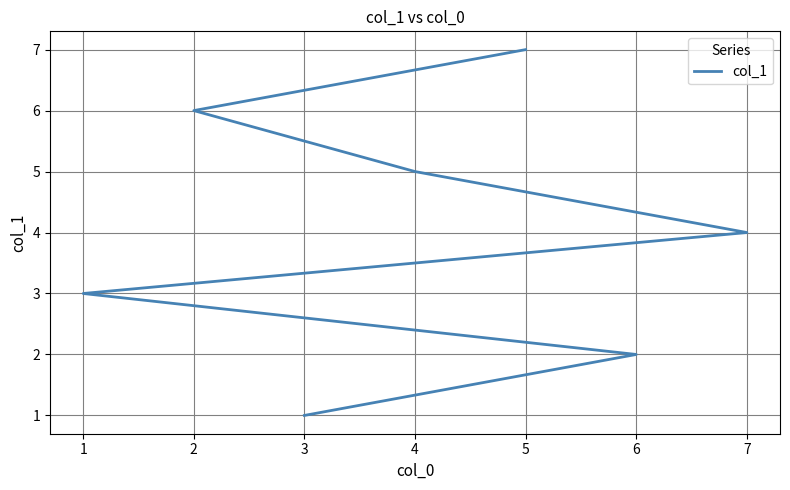

What is the greatest value displayed?

7